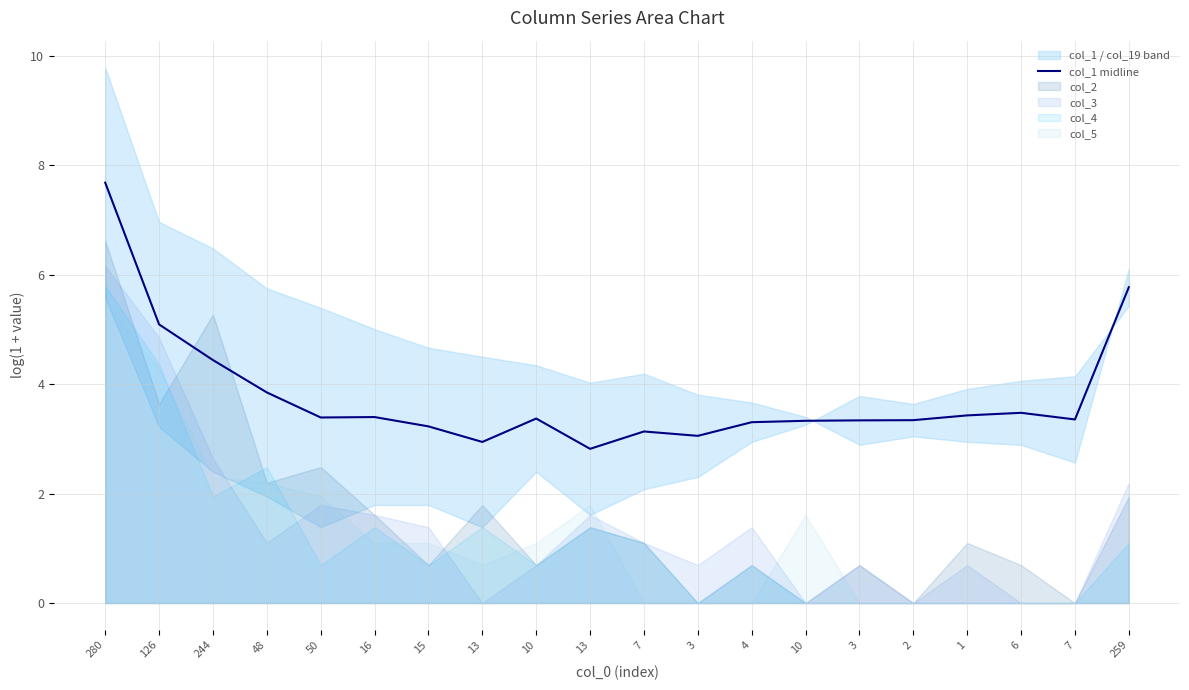

What is the maximum value shown in the chart?

7.7